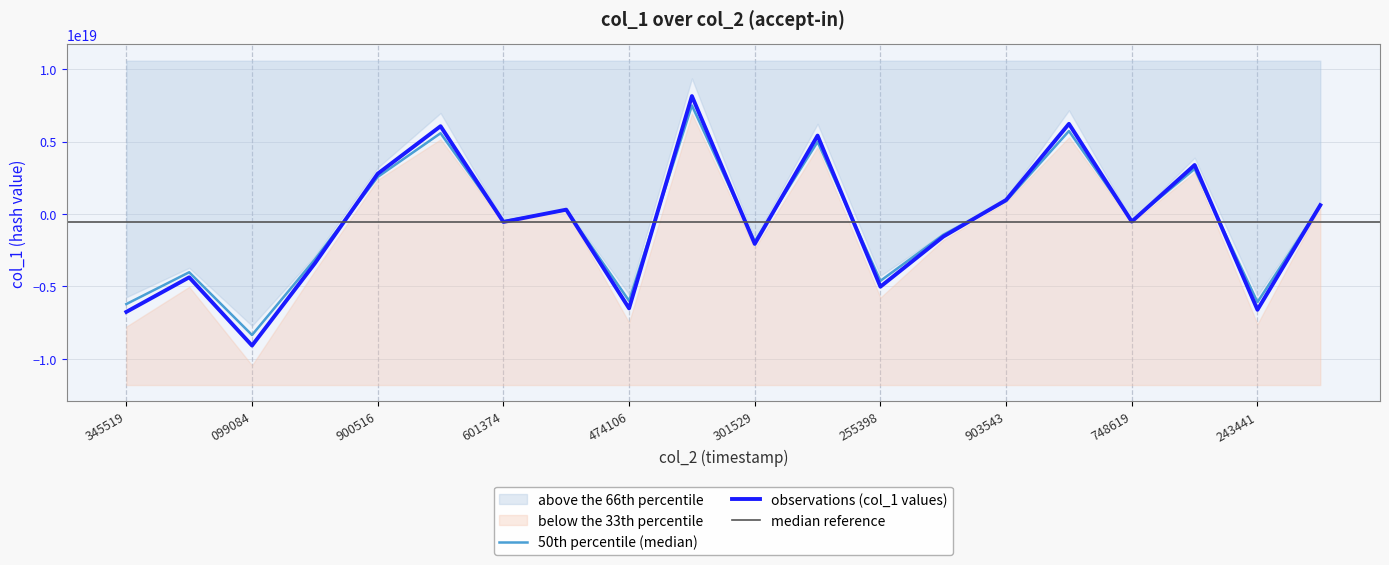

Reading left to right, list all the values displayed in this chart.

-6219599504709405696	-4024307762385262592	-8358313094708247552	-3136752686910481920	2556063688888525824	5573585959029677056	-506678639760257856	274069280370206304	-5994972523289142272	7487893327331903488	-1900928446315279872	4977524586833016832	-4617875544933345280	-1438862540539190528	888156580992558976	5724519311321149440	-484827585459754624	3109432632259441664	-6084721982978277376	560254653831997120